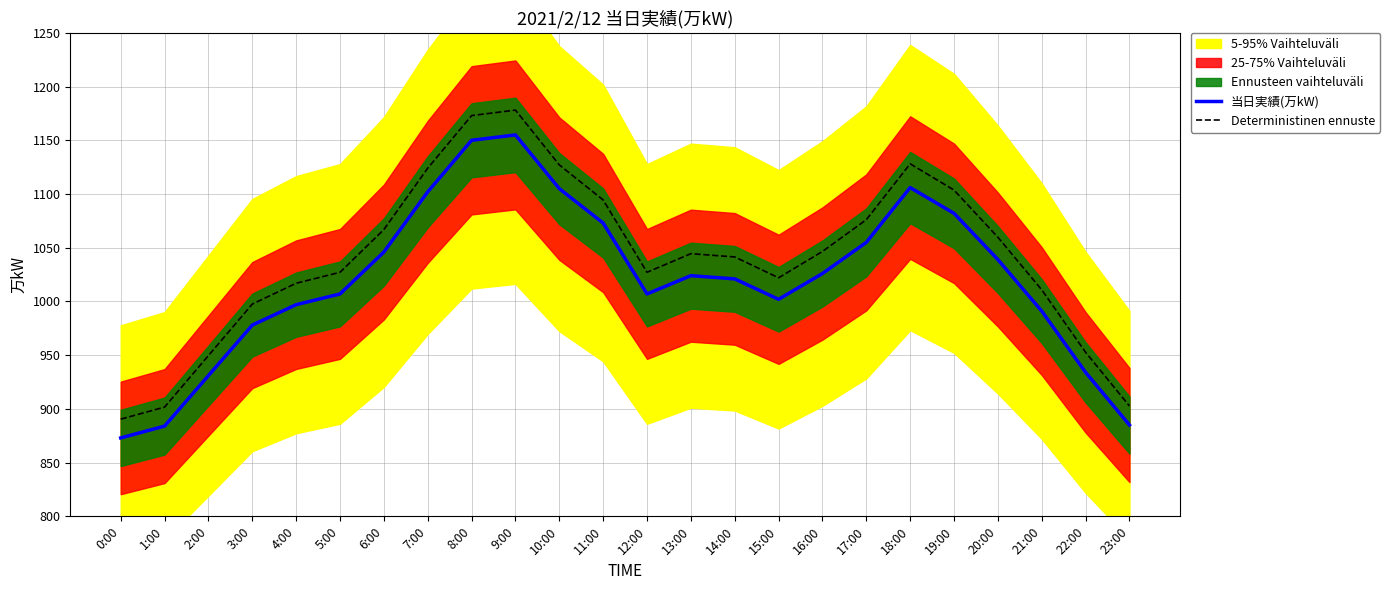

What is the sum of all 当日実績(万kW) values?

24473.0